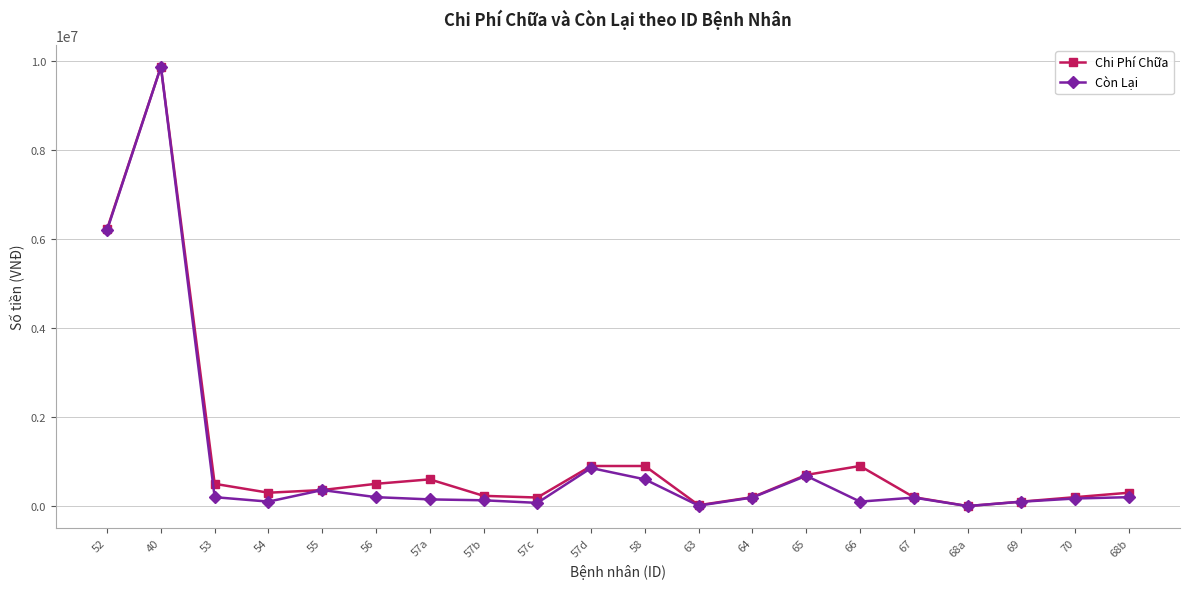

Where is the first local maximum for Chi Phí Chữa?

40